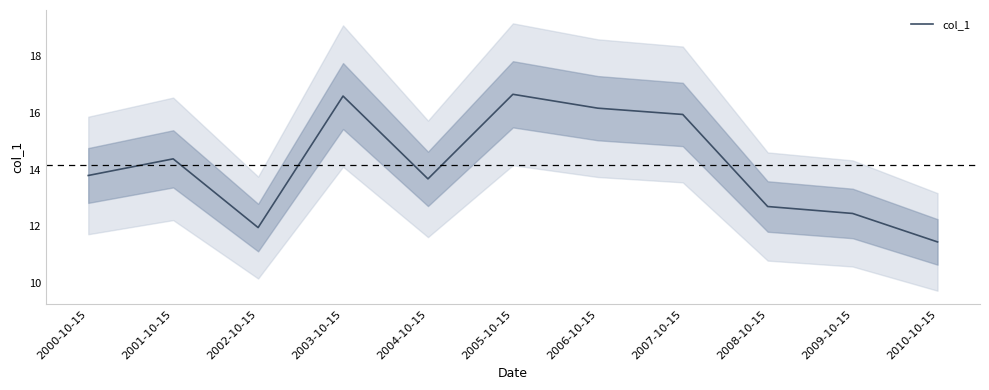

Which category has the highest value across all series?

2005-10-15